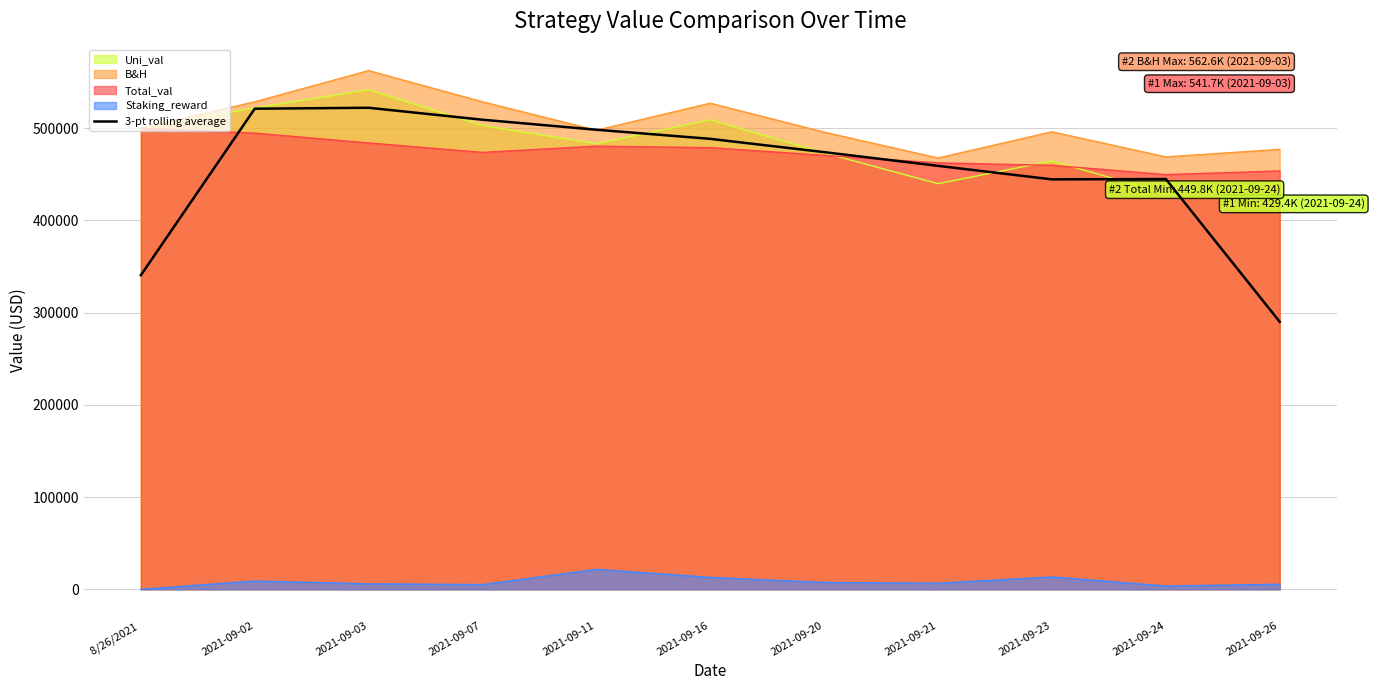

Reading right to left, what are all the values shown in this chart?

2021-09-26=290134.3	2021-09-24=444968.3	2021-09-23=444607.4	2021-09-21=459248.8	2021-09-20=474134.6	2021-09-16=488539.4	2021-09-11=498433.9	2021-09-07=509284.3	2021-09-03=522242.2	2021-09-02=521233.9	8/26/2021 =340663.6